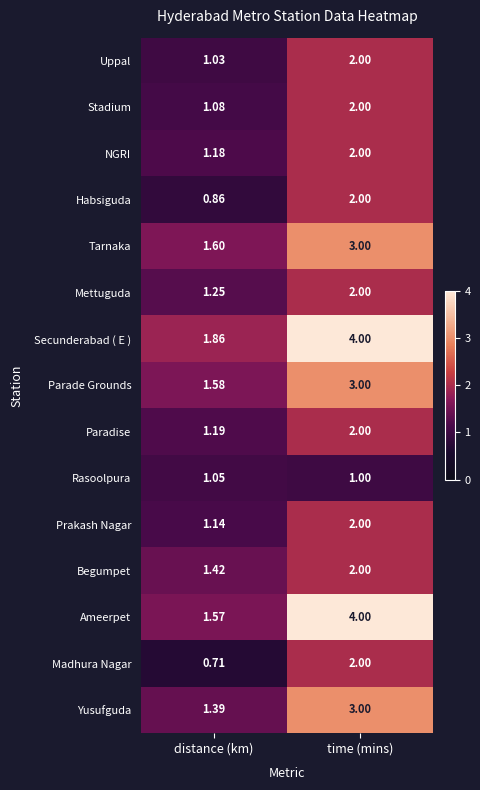

Which series has the largest range (max minus min)?

Ameerpet